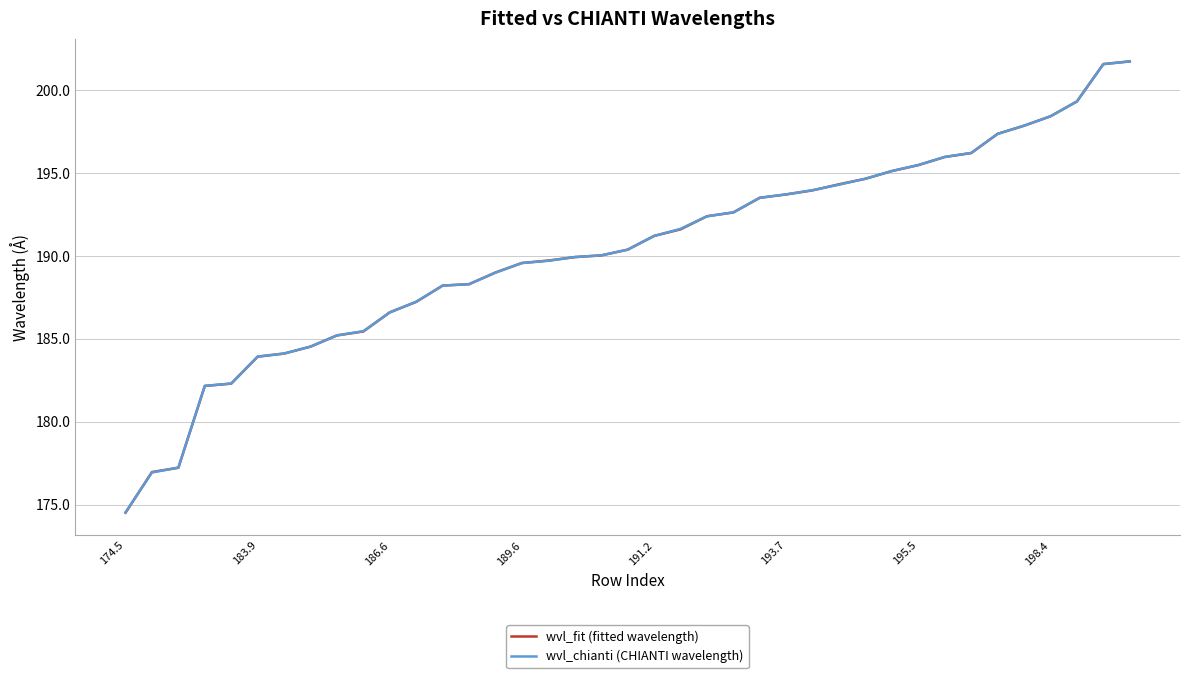

What is the highest value of the wvl_fit (fitted wavelength) series?

201.7